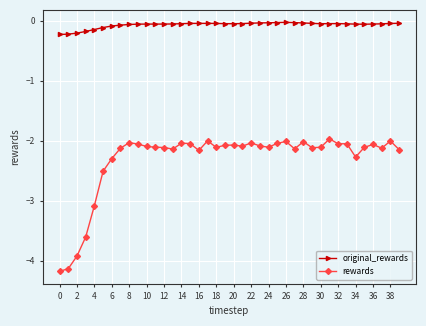

Which series has the widest spread of values?

rewards